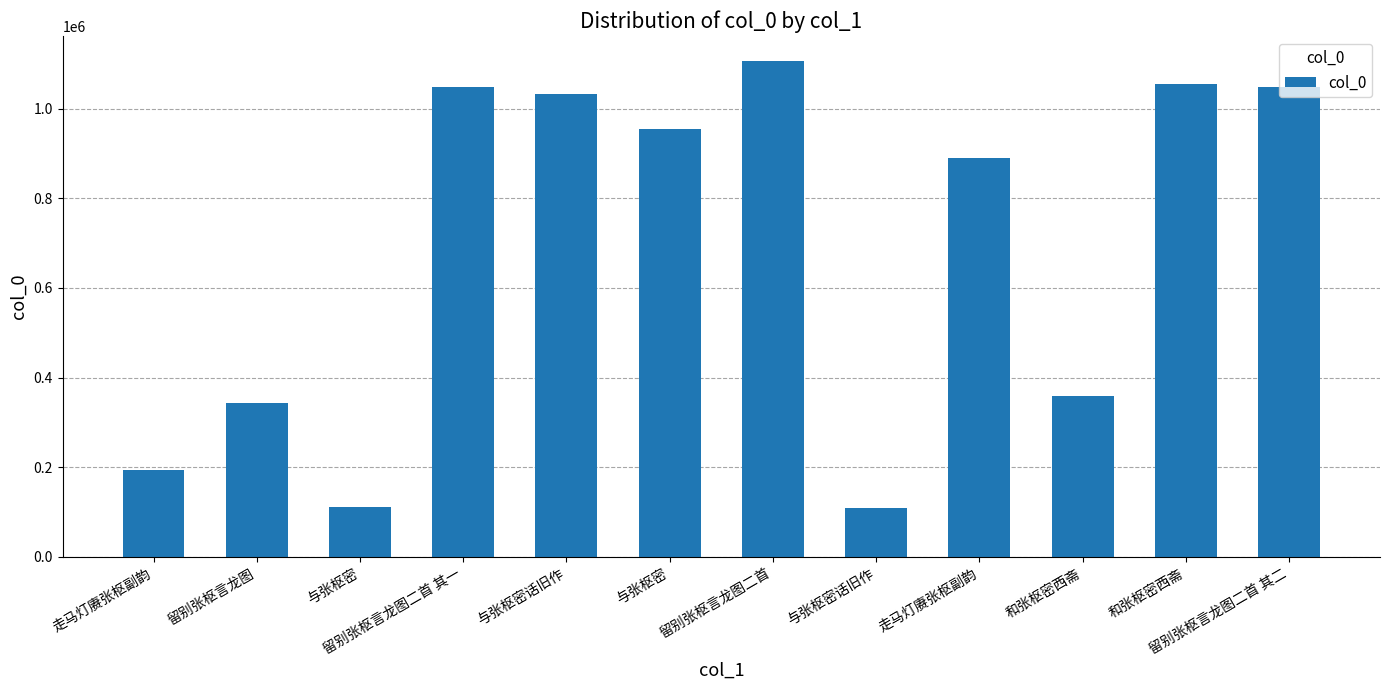

What is the label of the 10th bar from the left?

和张枢密西斋